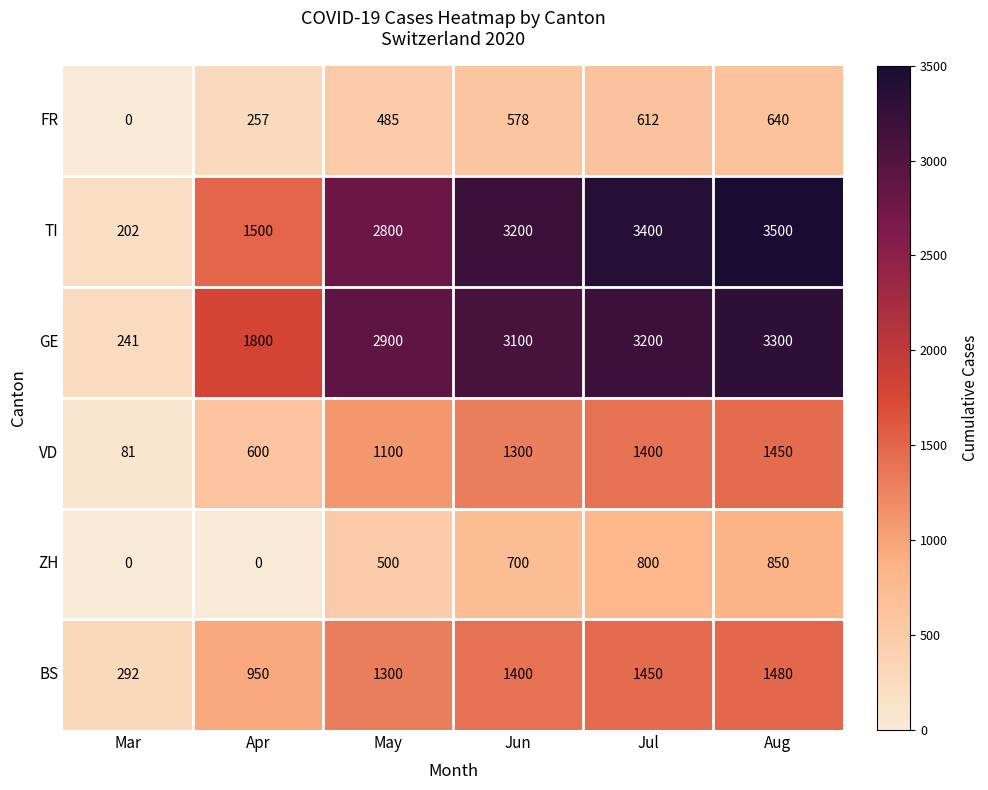

Read the ZH value at Jun, to the nearest 10.

700